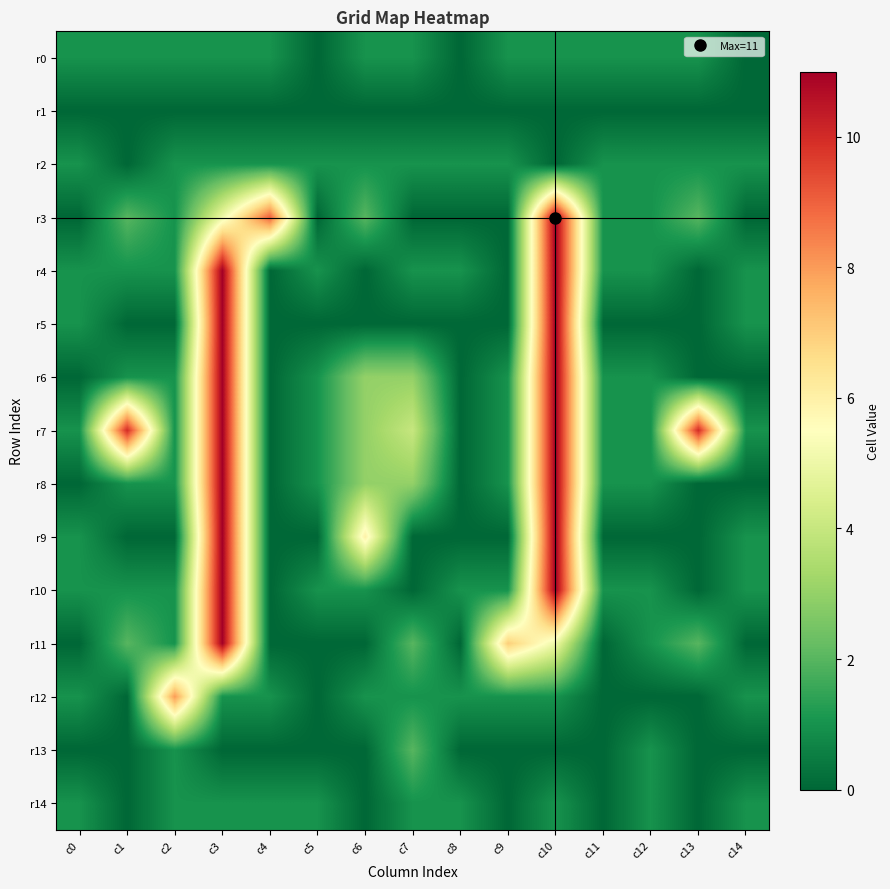

Reading left to right, transcribe all the data shown in this chart.

r0: c0=1	c1=1	c2=1	c3=1	c4=1	c5=0	c6=1	c7=1	c8=0	c9=1	c10=1	c11=1	c12=1	c13=1	c14=0
r1: c0=0	c1=0	c2=0	c3=0	c4=0	c5=0	c6=0	c7=0	c8=0	c9=0	c10=0	c11=0	c12=0	c13=0	c14=0
r2: c0=1	c1=0	c2=1	c3=1	c4=1	c5=1	c6=1	c7=1	c8=1	c9=1	c10=0	c11=1	c12=1	c13=1	c14=1
r3: c0=0	c1=2	c2=1	c3=5	c4=9	c5=0	c6=2	c7=0	c8=0	c9=0	c10=11	c11=1	c12=1	c13=2	c14=0
r4: c0=1	c1=1	c2=1	c3=11	c4=0	c5=1	c6=0	c7=1	c8=1	c9=0	c10=11	c11=1	c12=1	c13=0	c14=1
r5: c0=1	c1=0	c2=0	c3=11	c4=0	c5=0	c6=0	c7=0	c8=0	c9=0	c10=11	c11=0	c12=0	c13=0	c14=1
r6: c0=0	c1=1	c2=1	c3=11	c4=0	c5=1	c6=3	c7=3	c8=0	c9=1	c10=11	c11=1	c12=1	c13=0	c14=0
r7: c0=1	c1=10	c2=1	c3=11	c4=0	c5=1	c6=3	c7=4	c8=0	c9=1	c10=11	c11=1	c12=1	c13=10	c14=1
r8: c0=0	c1=1	c2=1	c3=11	c4=0	c5=1	c6=3	c7=3	c8=0	c9=1	c10=11	c11=1	c12=1	c13=0	c14=0
r9: c0=1	c1=0	c2=0	c3=11	c4=0	c5=0	c6=6	c7=0	c8=0	c9=0	c10=11	c11=0	c12=0	c13=0	c14=1
r10: c0=1	c1=1	c2=1	c3=11	c4=0	c5=1	c6=1	c7=0	c8=1	c9=1	c10=11	c11=1	c12=1	c13=0	c14=1
r11: c0=0	c1=2	c2=1	c3=11	c4=0	c5=0	c6=0	c7=2	c8=0	c9=7	c10=5	c11=0	c12=1	c13=2	c14=0
r12: c0=1	c1=0	c2=8	c3=1	c4=1	c5=0	c6=1	c7=1	c8=1	c9=1	c10=1	c11=0	c12=0	c13=0	c14=1
r13: c0=0	c1=0	c2=1	c3=0	c4=0	c5=0	c6=0	c7=2	c8=0	c9=0	c10=0	c11=0	c12=1	c13=0	c14=0
r14: c0=1	c1=0	c2=1	c3=1	c4=1	c5=1	c6=0	c7=1	c8=1	c9=0	c10=1	c11=0	c12=1	c13=0	c14=1